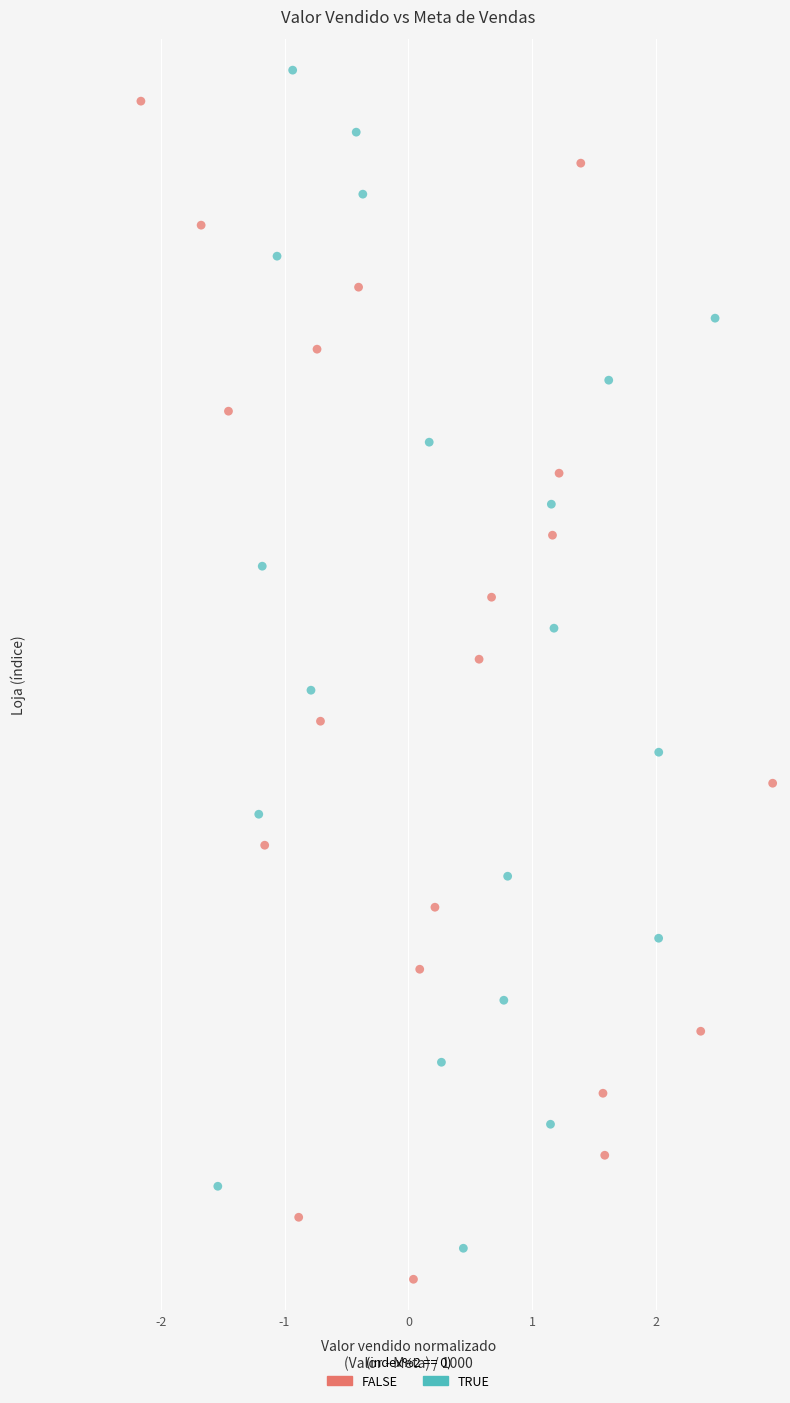

What are all the series names shown in the legend?

FALSE, TRUE